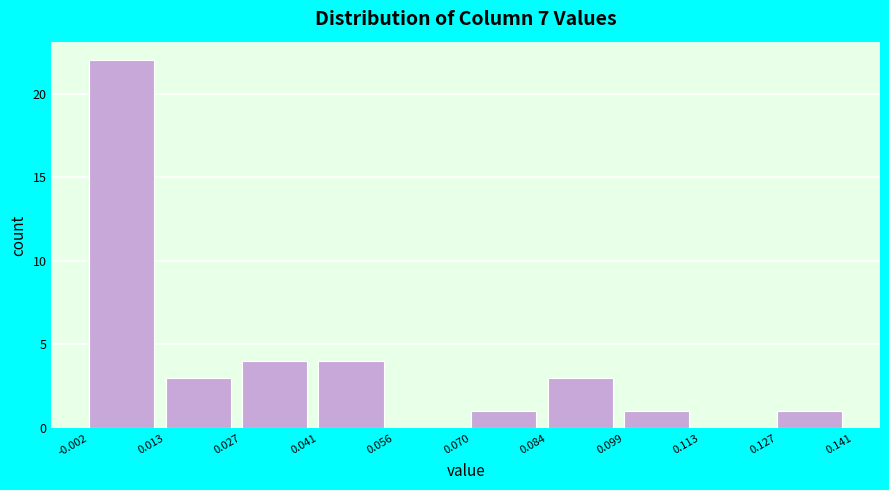

Reading left to right, transcribe this chart: for each bar, give the range it covers on the x-axis and its height. The values are not printed on the chart, so give them approximately, as read against the axis.

-0.002 to 0.013: 22
0.013 to 0.027: 3
0.027 to 0.041: 4
0.041 to 0.056: 4
0.056 to 0.070: 0
0.070 to 0.084: 1
0.084 to 0.099: 3
0.099 to 0.113: 1
0.113 to 0.127: 0
0.127 to 0.141: 1